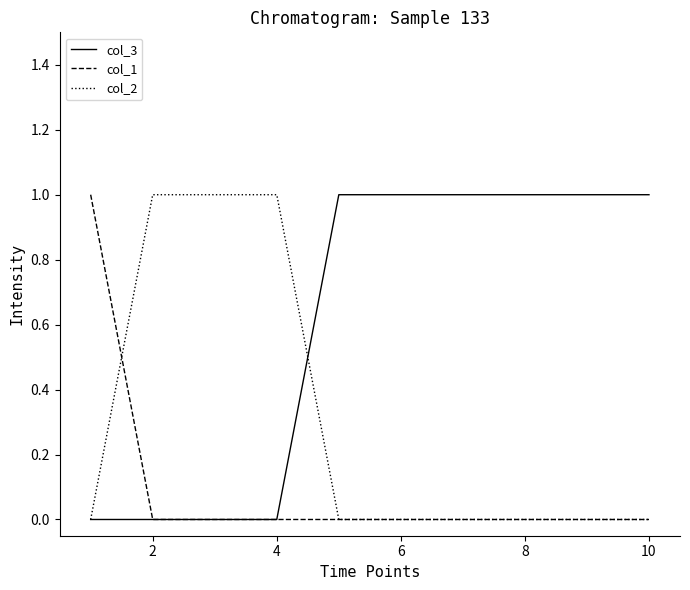

What is the sum of all col_1 values?

1